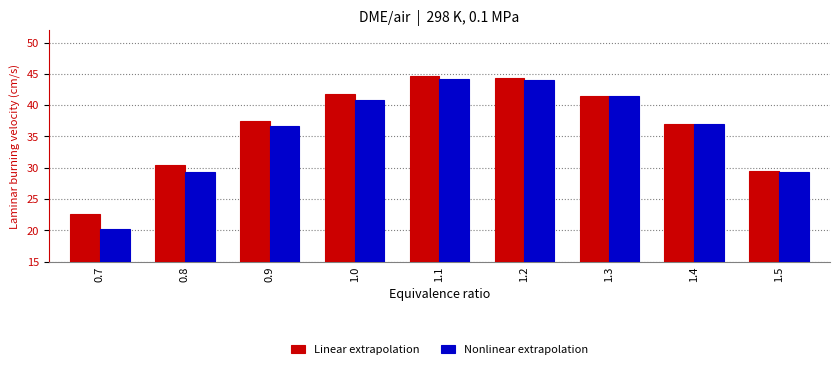

What is the average value of the Linear extrapolation series?

36.6